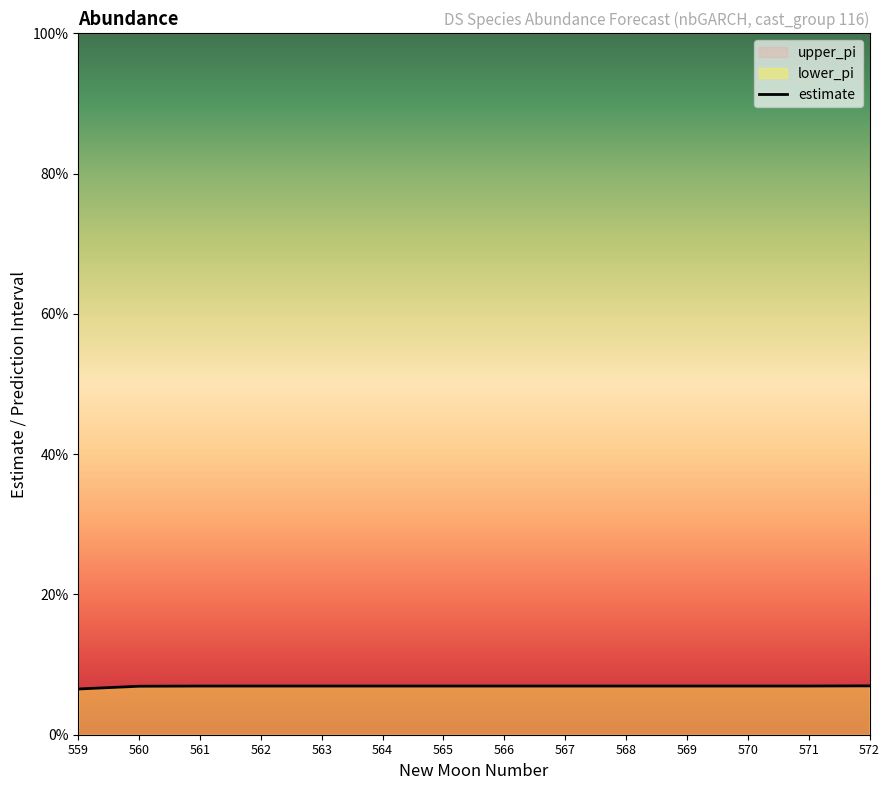

Where is the first local maximum?

564